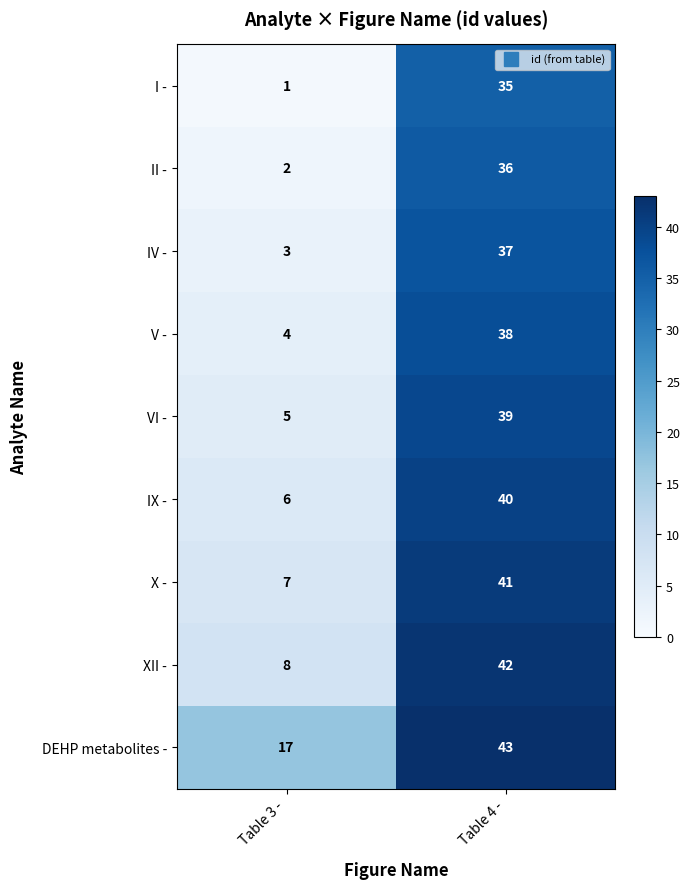

Reading left to right, list all the values displayed in this chart.

I -: 1	35
II -: 2	36
IV -: 3	37
V -: 4	38
VI -: 5	39
IX -: 6	40
X -: 7	41
XII -: 8	42
DEHP metabolites -: 17	43